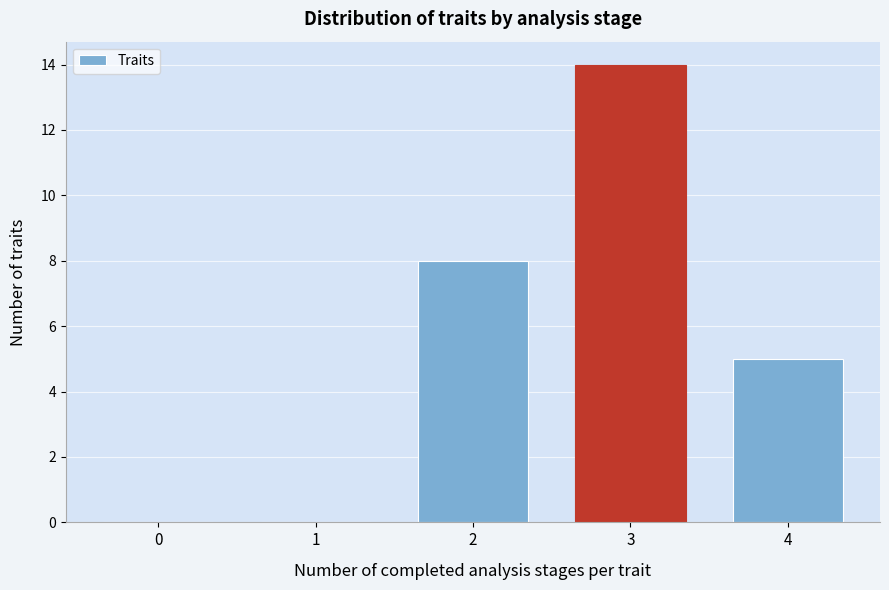

Reading left to right, what are all the values shown in this chart?

0=0	1=0	2=8	3=14	4=5